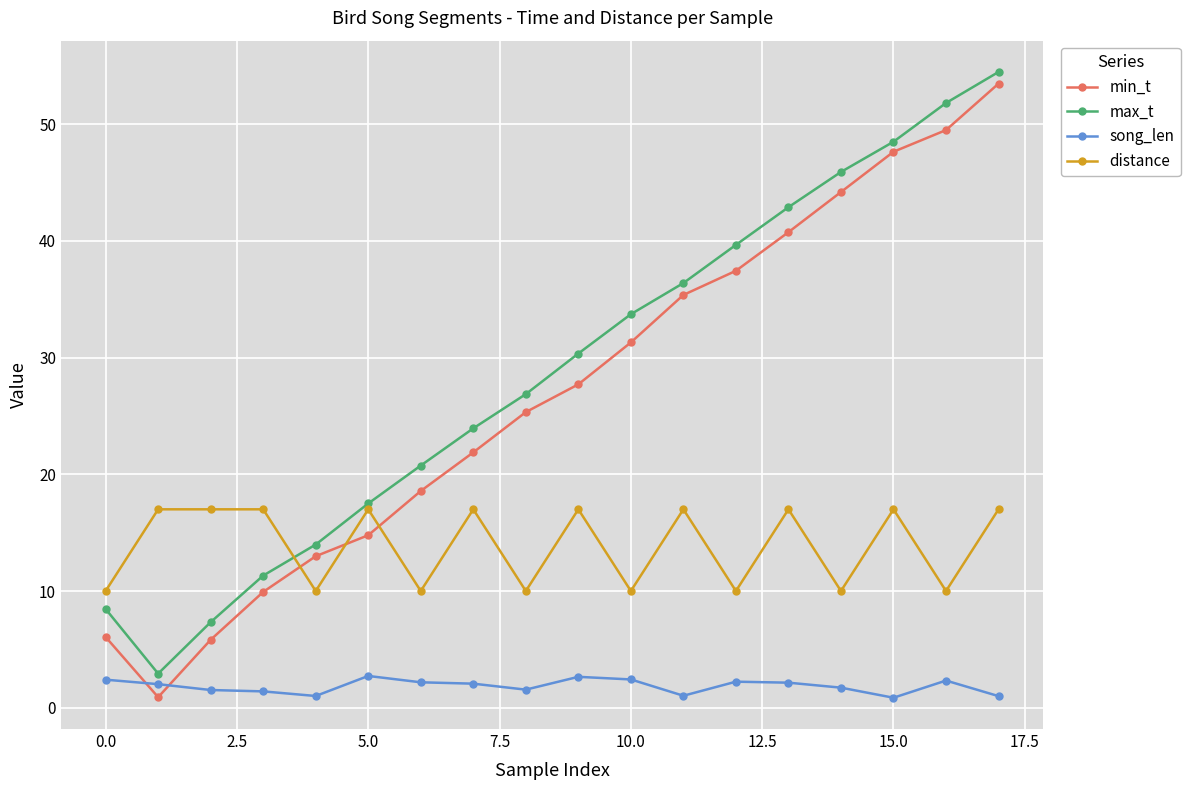

Which series has the largest range (max minus min)?

min_t